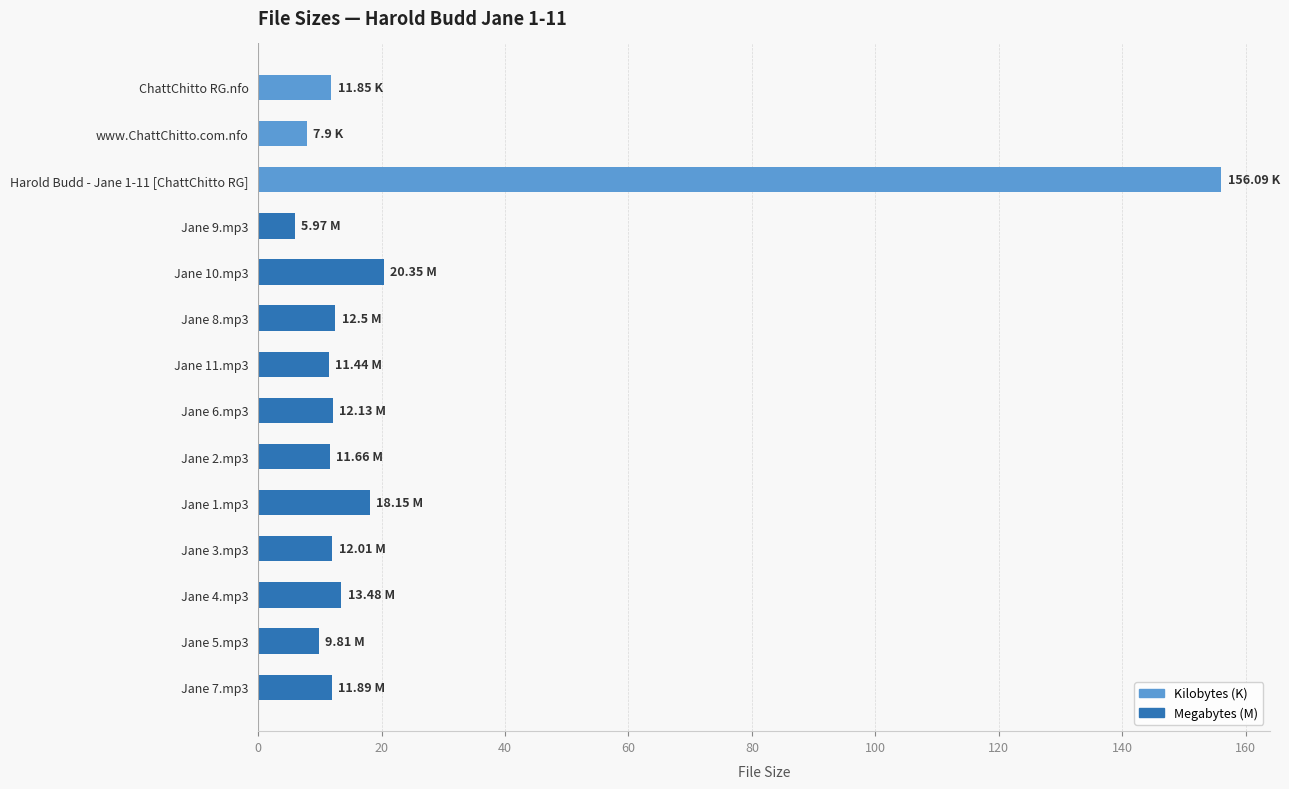

What is the label of the 14th bar from the bottom?

ChattChitto RG.nfo